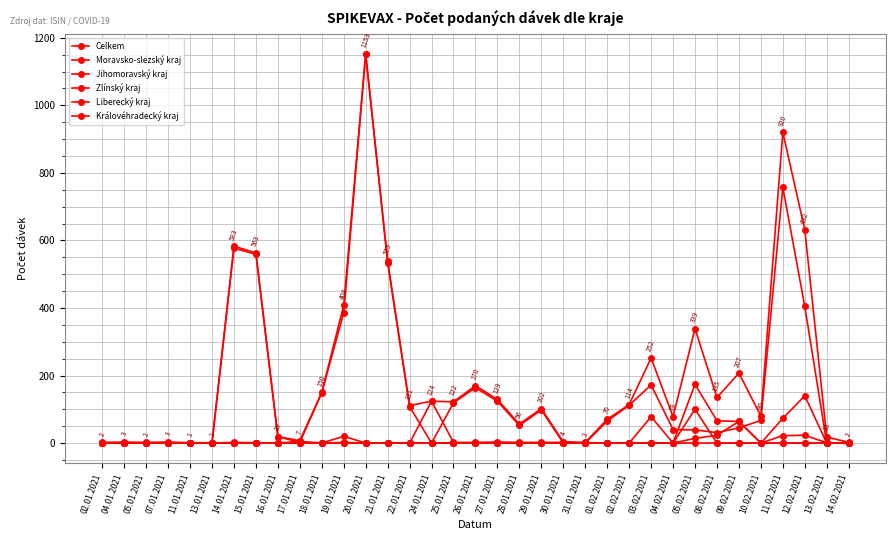

What is the maximum value for Zlínský kraj?

100